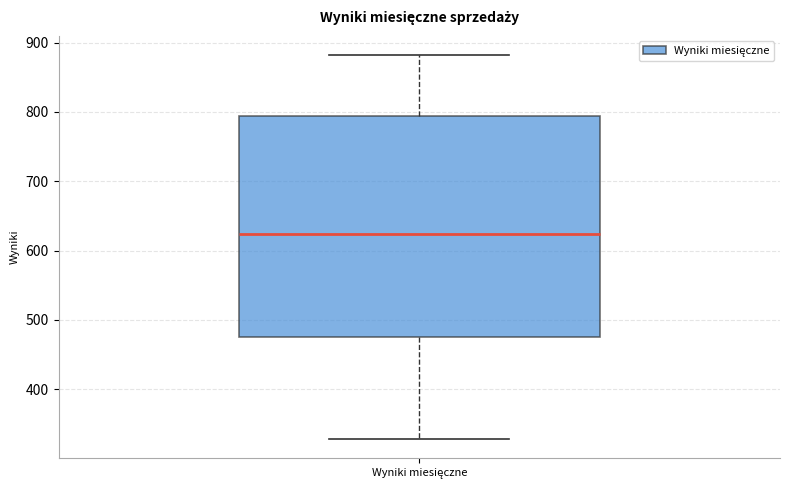

Where does the lower whisker of the box for Wyniki miesięczne end on the y-axis? The values are not printed on the chart, so give them approximately, as read against the axis.

330